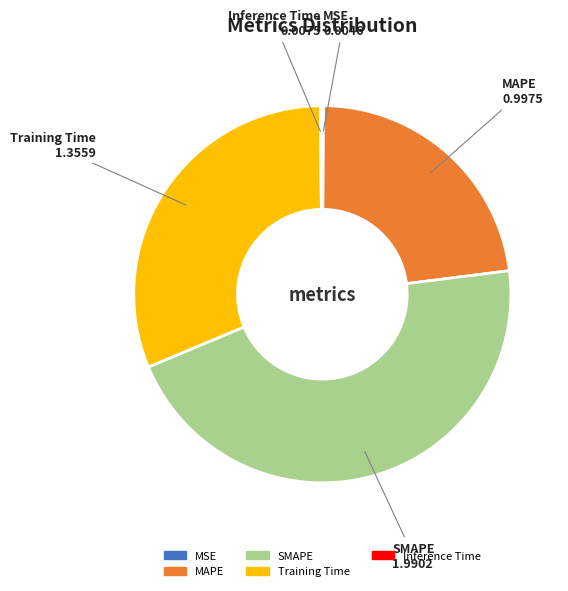

Is there a majority slice in this chart?

No